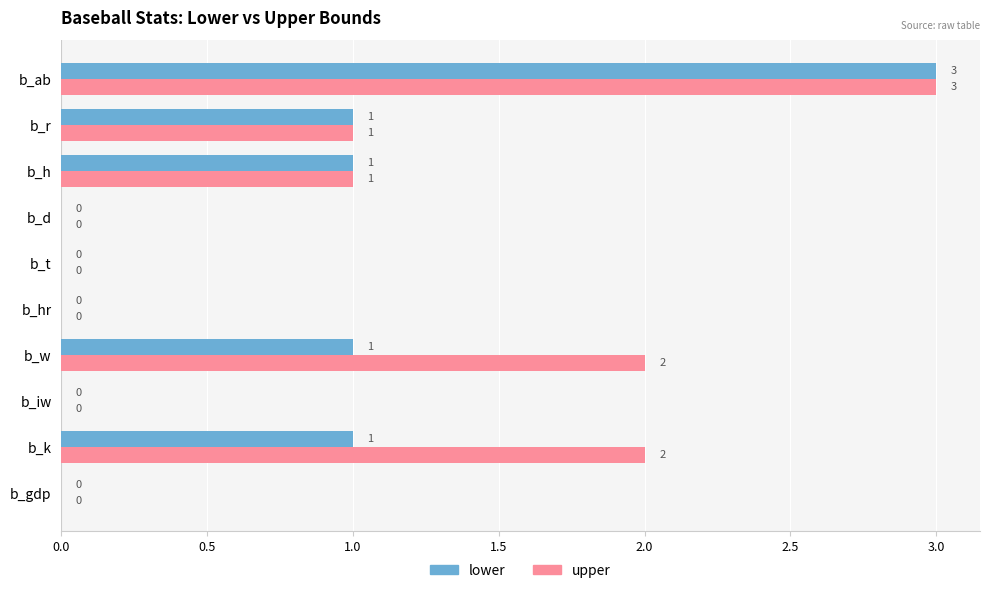

Which category has the highest value in the lower series?

b_ab